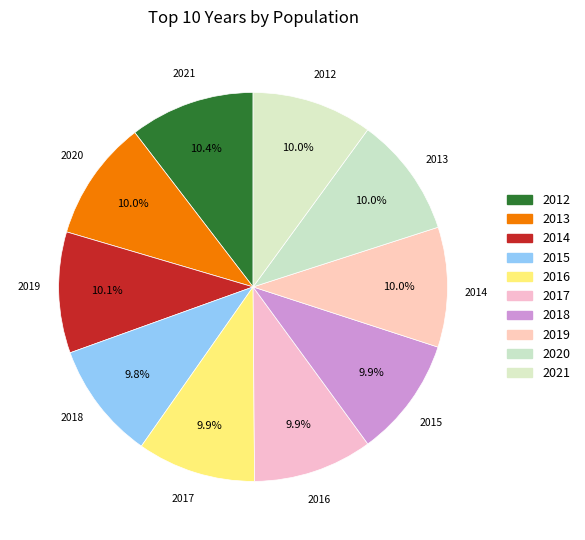

How many slices are in this pie chart?

10